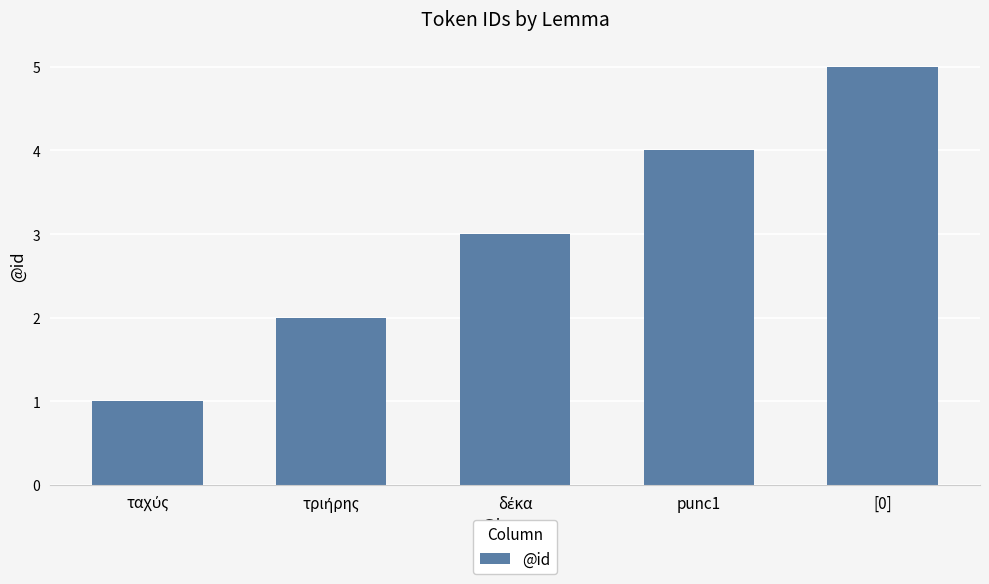

What is the label of the 4th bar from the left?

punc1